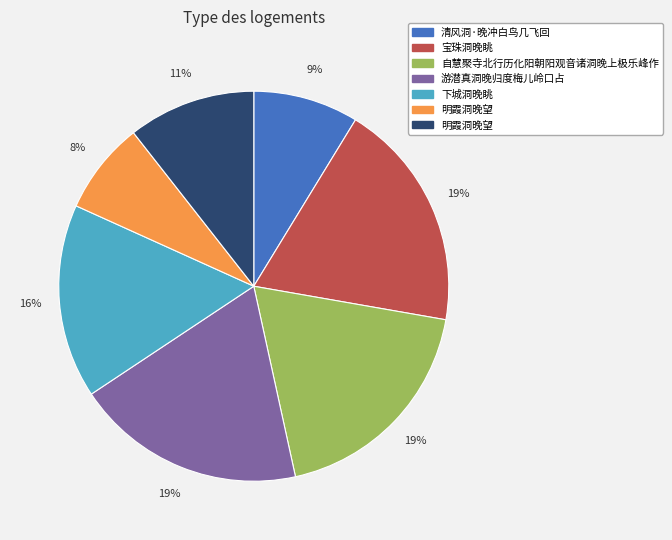

To the nearest percent, what is the difference between the largest and smallest slice percentages?

11%